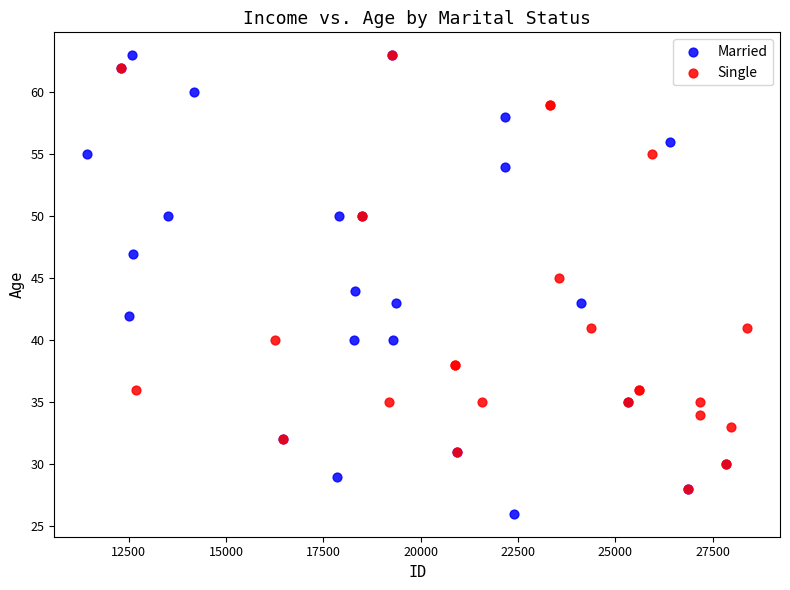

Which series reaches the minimum Y coordinate?

Married